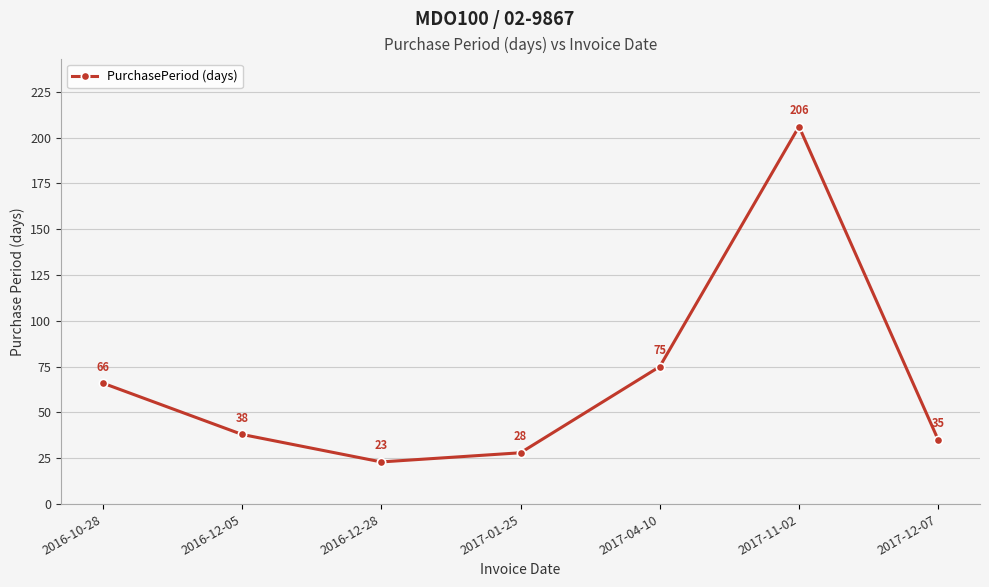

True or false: there are more than 0 points higher than both neighbors.

True